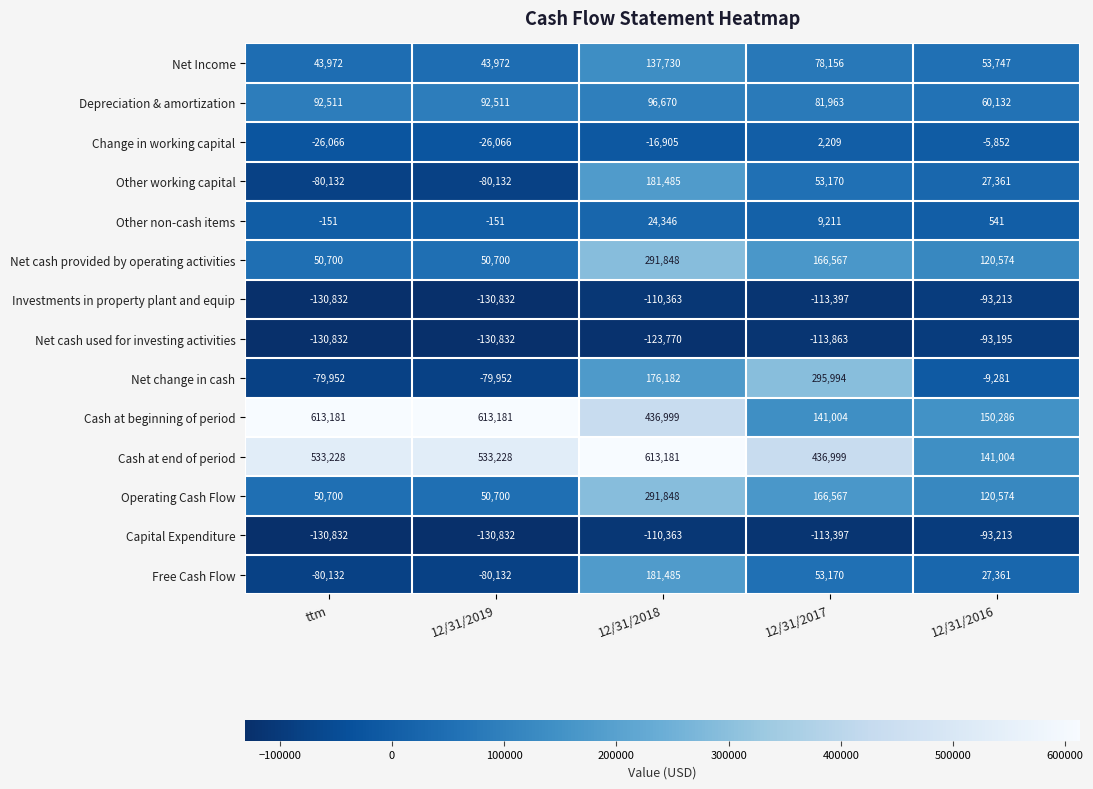

At which label is Capital Expenditure closest to -112022?

12/31/2017